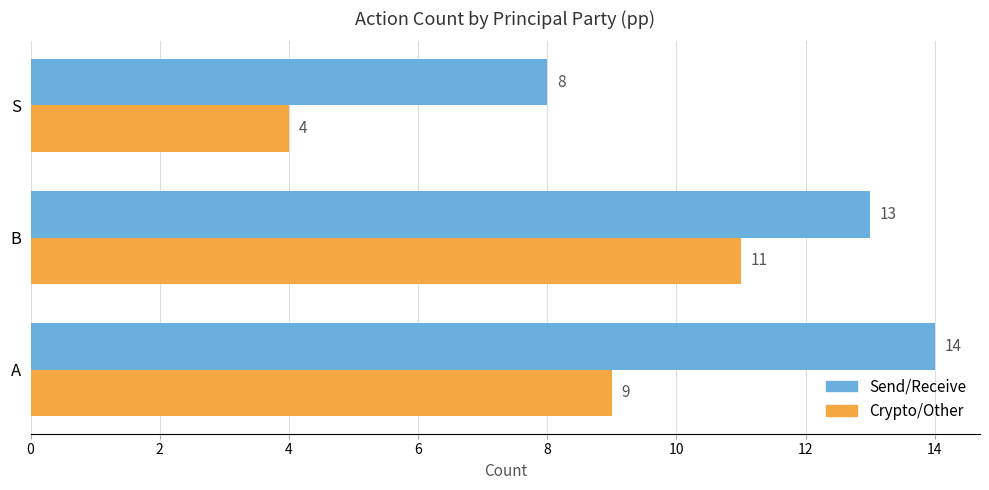

True or false: Crypto/Other has a value of 4 at S.

True